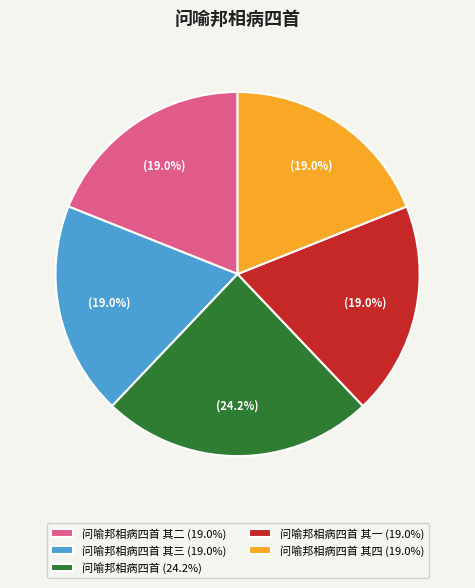

How much of the chart is everything except 问喻邦相病四首 其二 (19.0%)?

81.0%